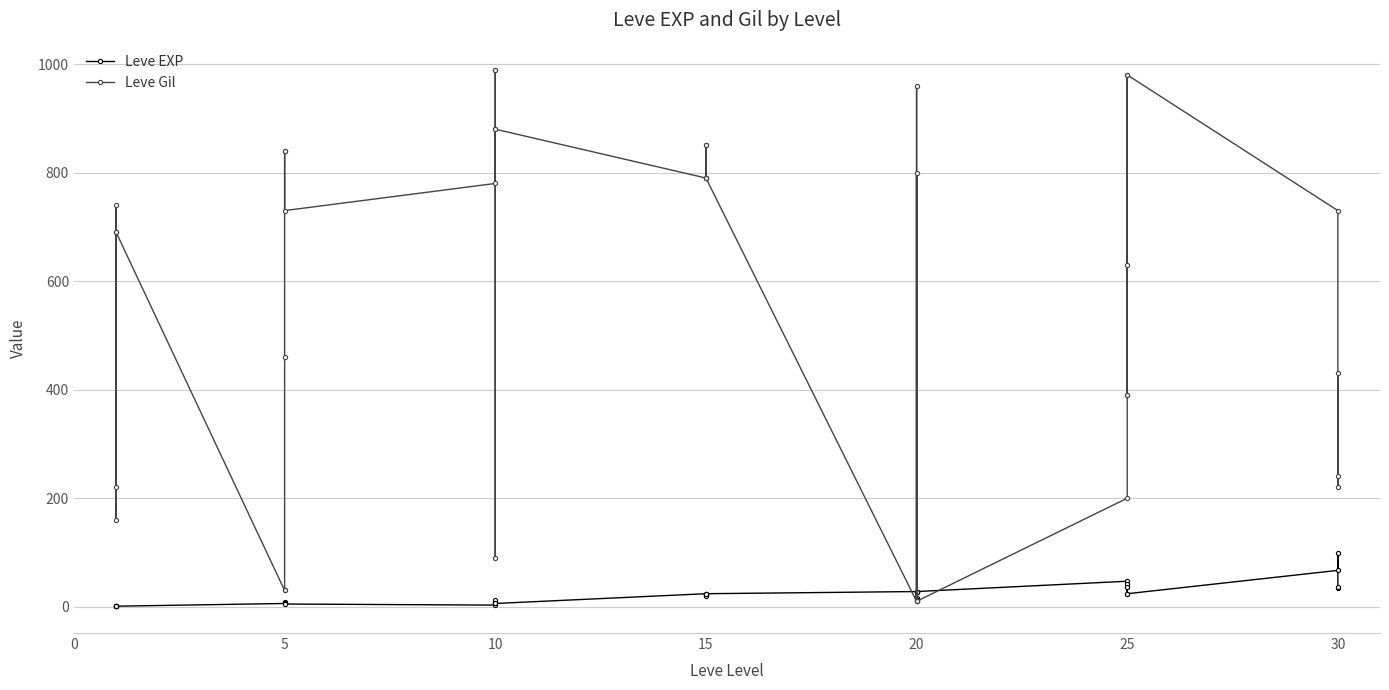

After their last crossing, which series has the higher values: Leve Gil or Leve EXP?

Leve Gil